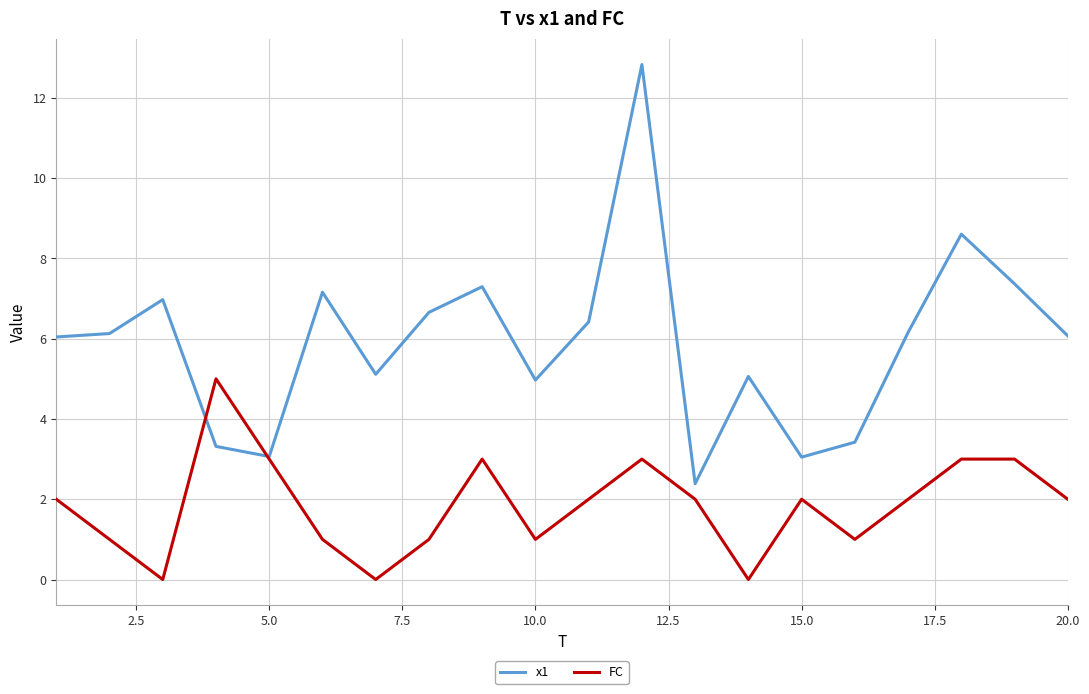

True or false: FC and x1 intersect in this chart.

True